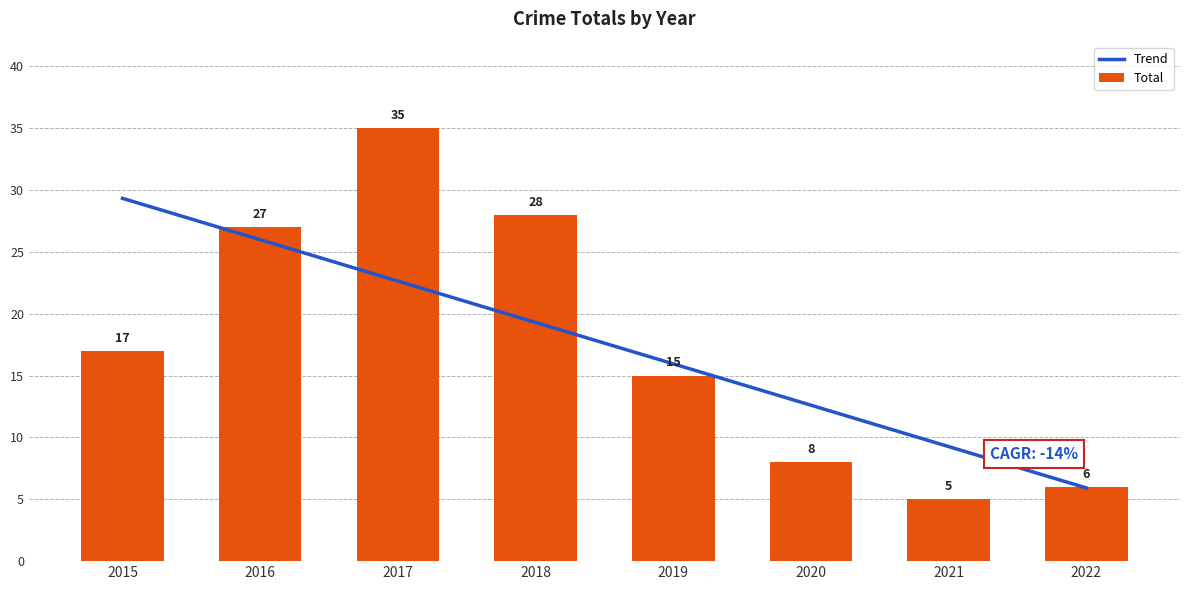

What is the smallest value displayed?

5